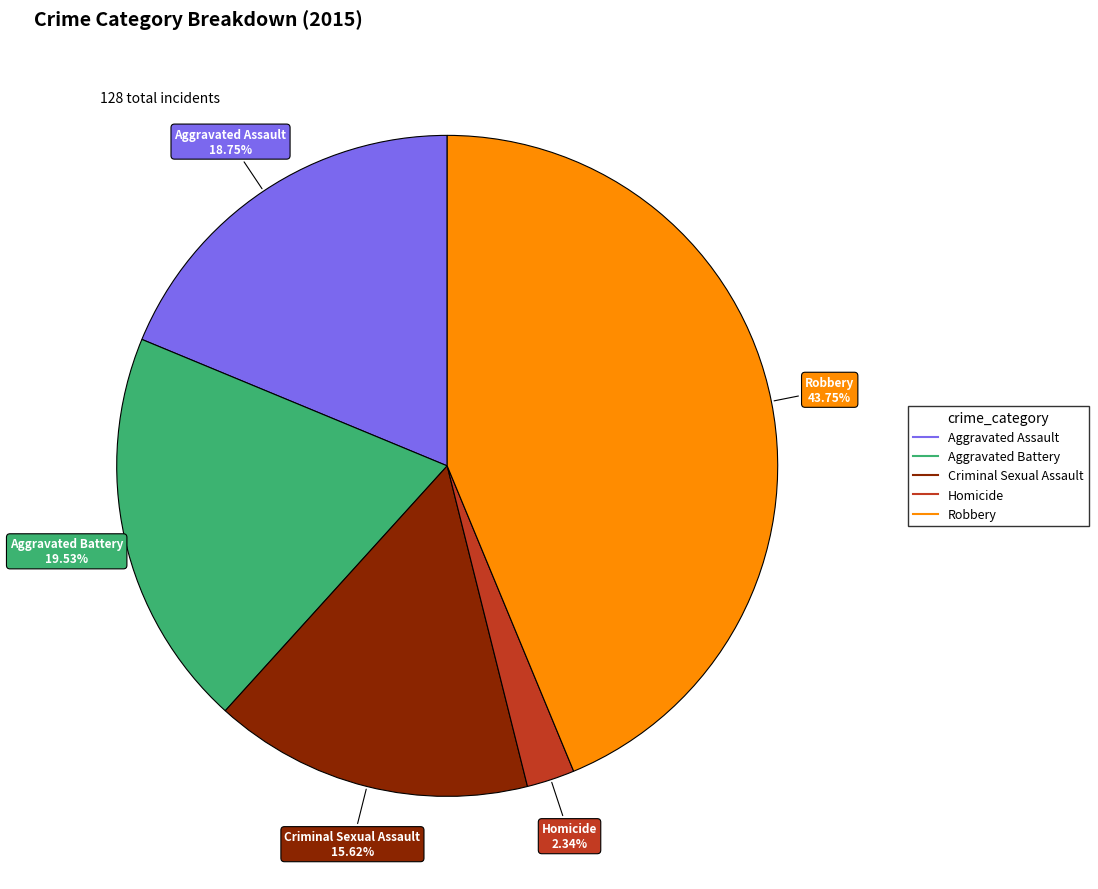

To the nearest percent, what is the difference between the Robbery and Aggravated Assault slice percentages?

25%